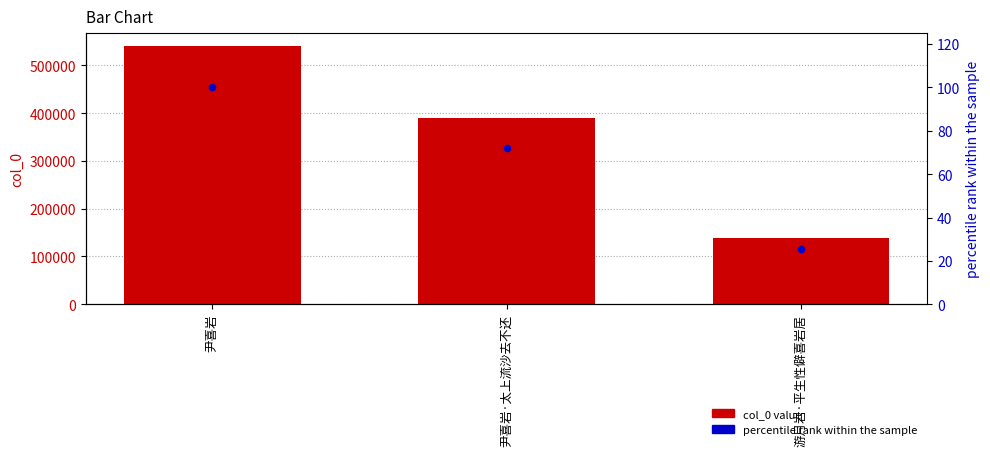

Is the value of percentile rank at 游月岩·平生性僻喜岩居 greater than the value of col_0 at 尹喜岩?

No